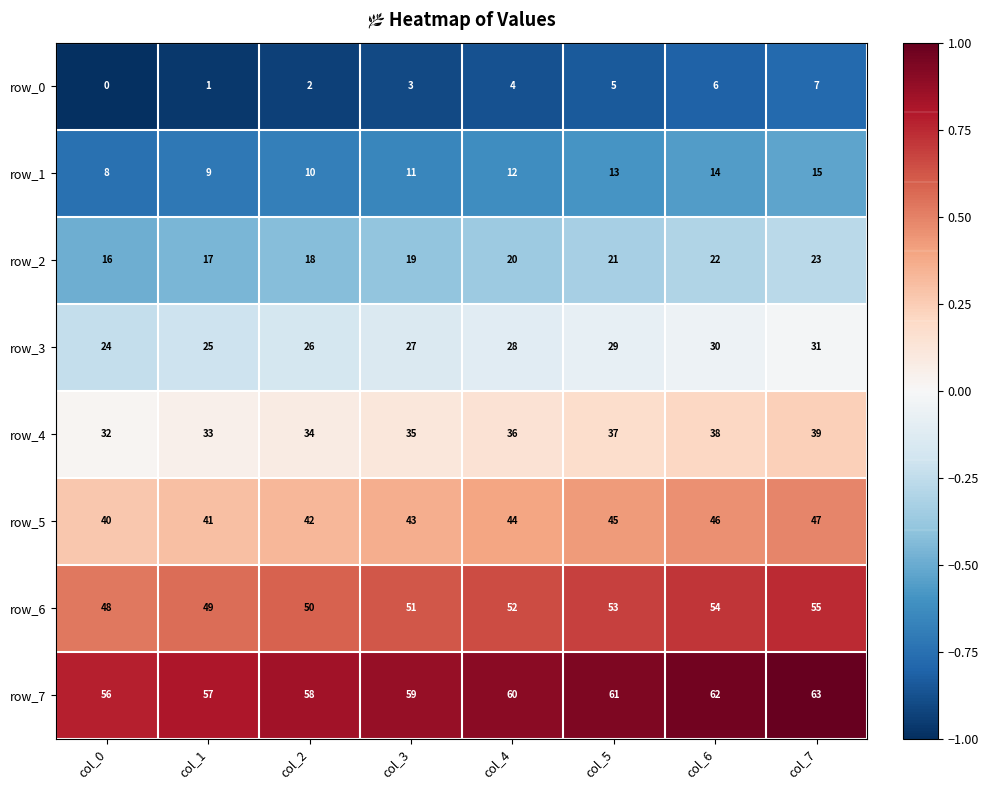

The row_3 series shows 28 at col_4. True or false?

True